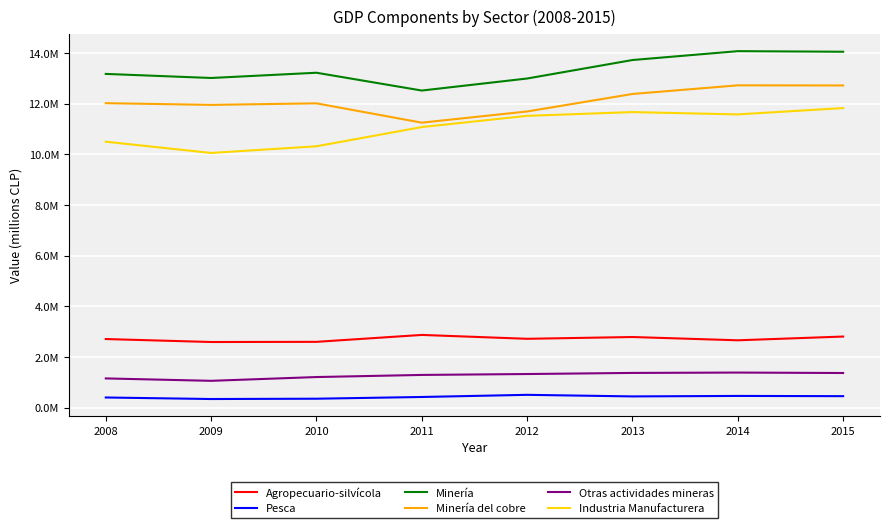

At which label is Pesca closest to 425550?

2011